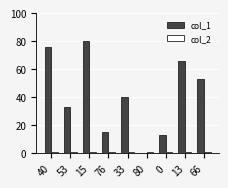

The value of col_1 at 76 is 15. True or false?

True